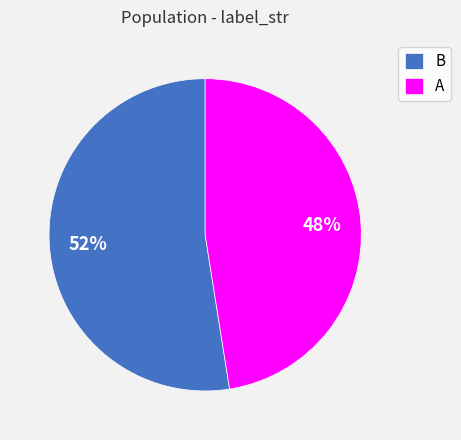

Between B and A, which is larger?

B